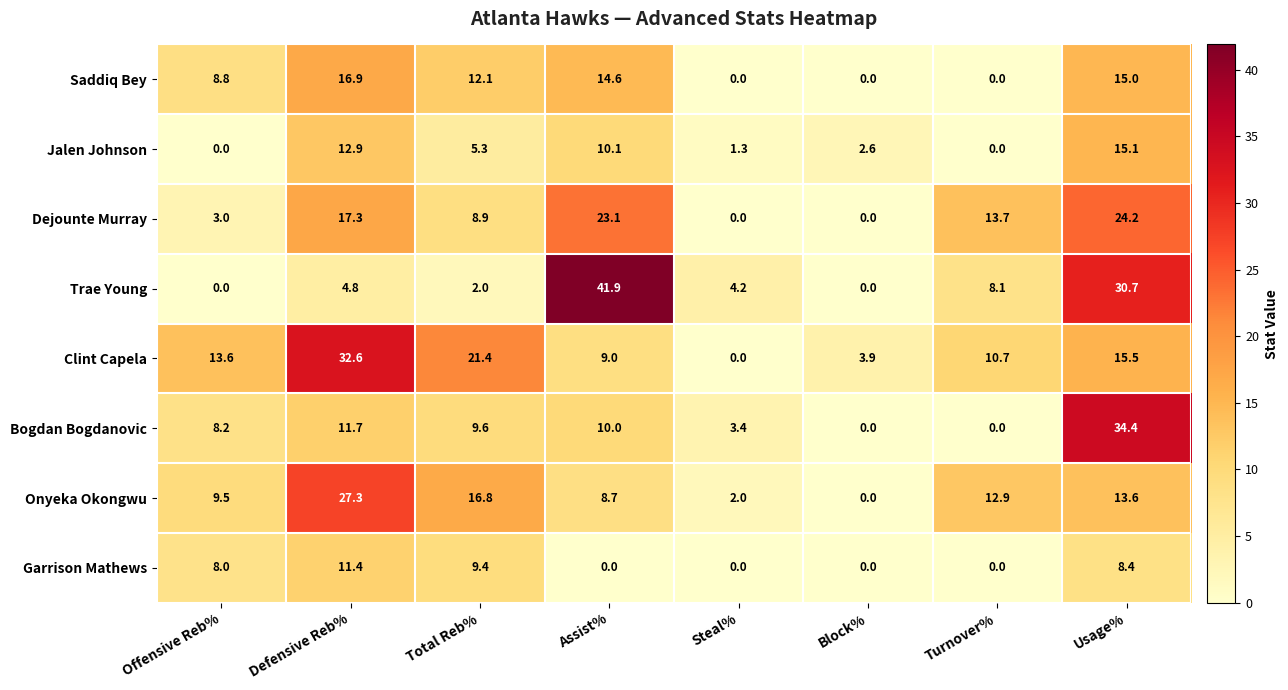

Which series has the largest total across all categories?

Clint Capela